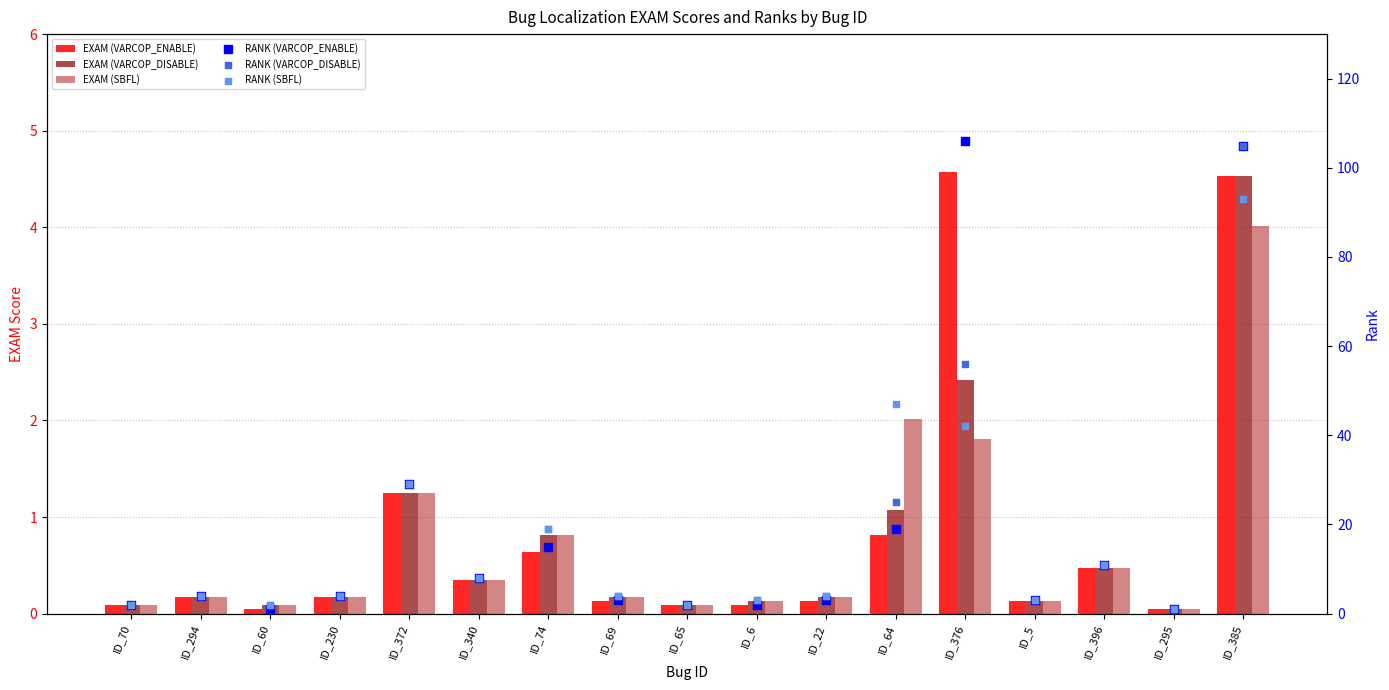

Which series reaches the maximum Y coordinate?

RANK (VARCOP_ENABLE)